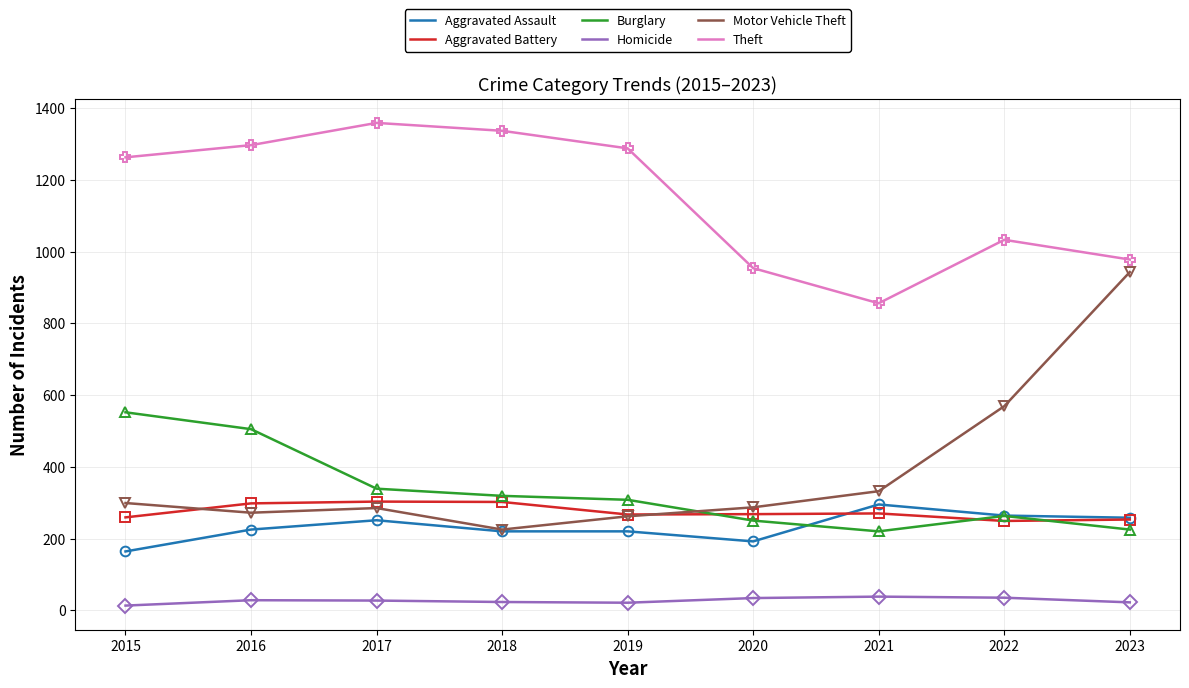

After their last crossing, which series has the higher values: Motor Vehicle Theft or Burglary?

Motor Vehicle Theft